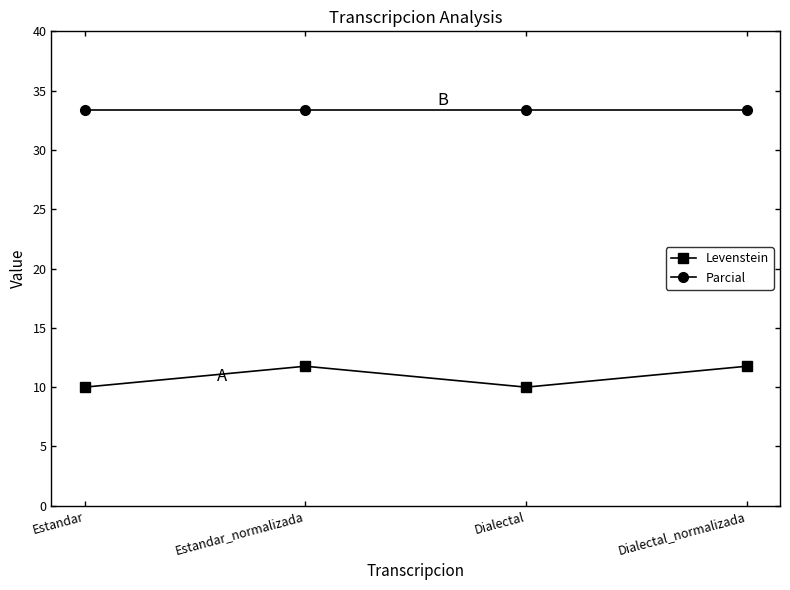

What is the minimum value shown in the chart?

10.0